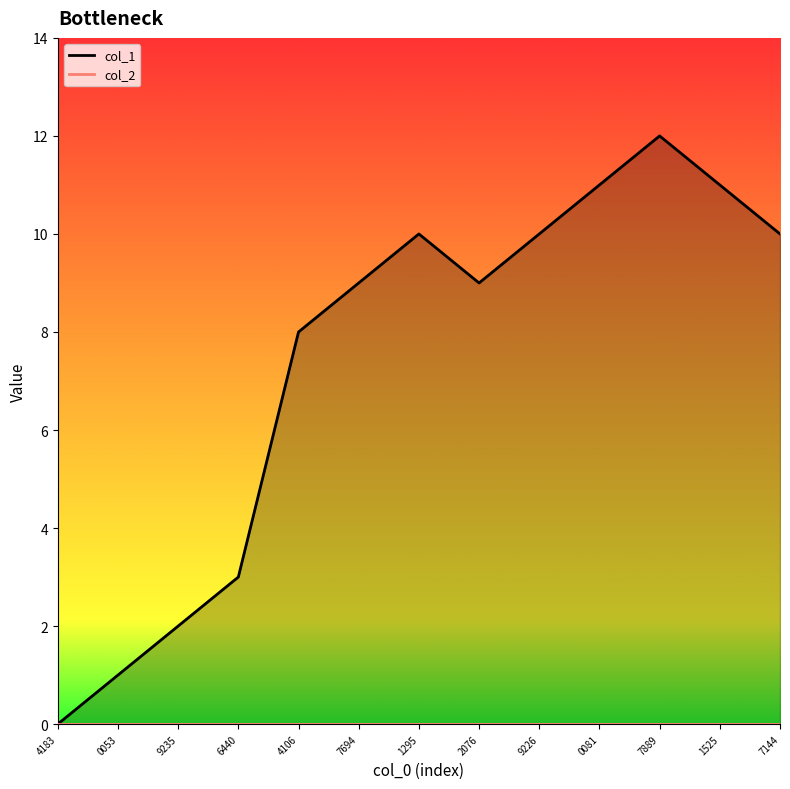

What is the ratio of the value at 7889 to the value at 7144?

1.2